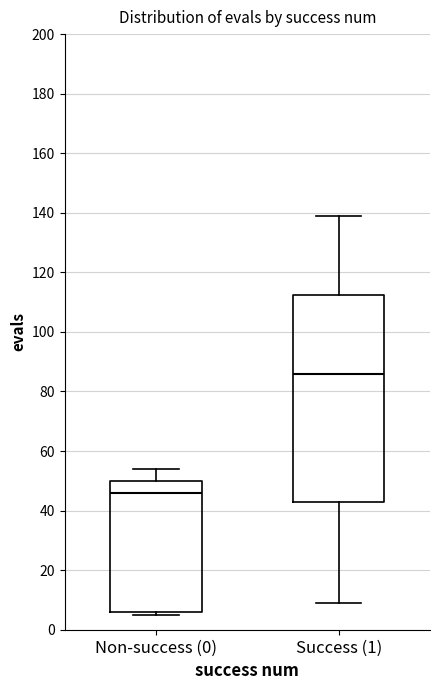

Comparing the boxes themselves (not the whiskers), which one is the tallest?

Success (1)